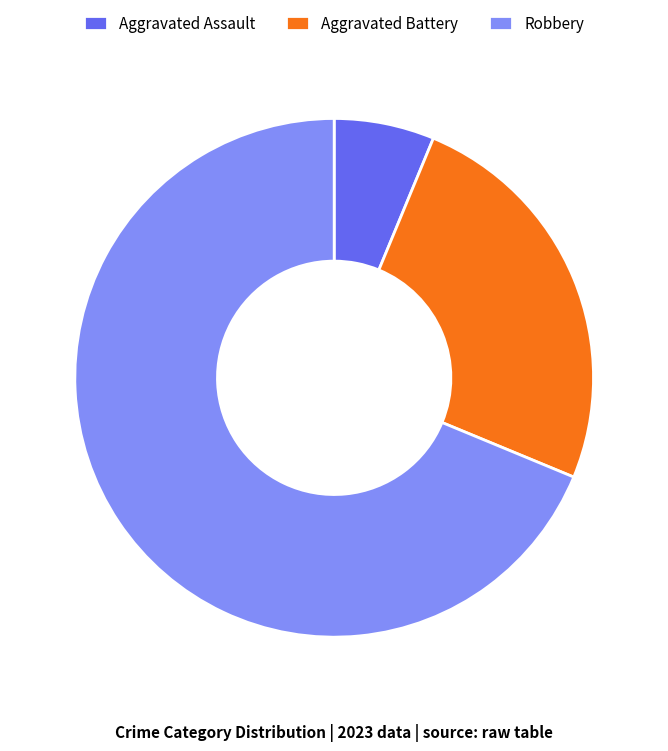

Which slice is the largest?

Robbery